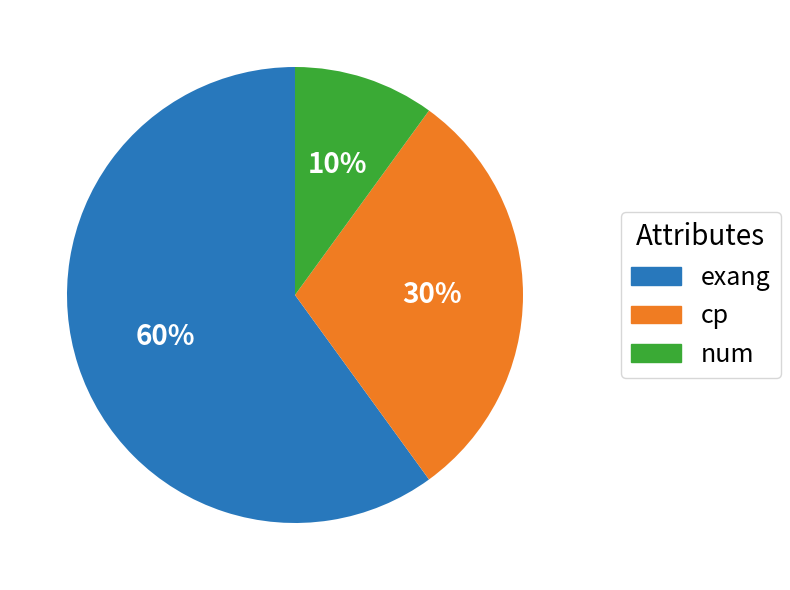

Is it true that cp is 30% of the pie?

True